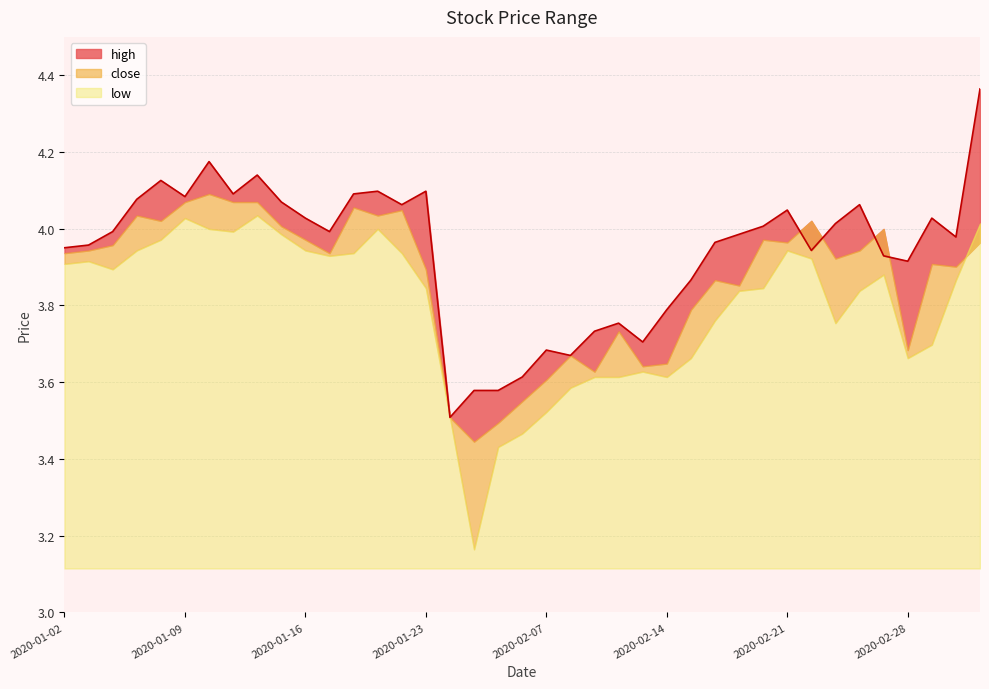

Reading left to right, extract all data points from this chart.

high: 2020-01-02=4.0	2020-01-03=4.0	2020-01-06=4.0	2020-01-07=4.1	2020-01-08=4.1	2020-01-09=4.1	2020-01-10=4.2	2020-01-13=4.1	2020-01-14=4.1	2020-01-15=4.1	2020-01-16=4.0	2020-01-17=4.0	2020-01-20=4.1	2020-01-21=4.1	2020-01-22=4.1	2020-01-23=4.1	2020-02-03=3.5	2020-02-04=3.6	2020-02-05=3.6	2020-02-06=3.6	2020-02-07=3.7	2020-02-10=3.7	2020-02-11=3.7	2020-02-12=3.8	2020-02-13=3.7	2020-02-14=3.8	2020-02-17=3.9	2020-02-18=4.0	2020-02-19=4.0	2020-02-20=4.0	2020-02-21=4.0	2020-02-24=3.9	2020-02-25=4.0	2020-02-26=4.1	2020-02-27=3.9	2020-02-28=3.9	2020-03-02=4.0	2020-03-03=4.0	2020-03-04=4.4
close: 2020-01-02=3.9	2020-01-03=3.9	2020-01-06=4.0	2020-01-07=4.0	2020-01-08=4.0	2020-01-09=4.1	2020-01-10=4.1	2020-01-13=4.1	2020-01-14=4.1	2020-01-15=4.0	2020-01-16=4.0	2020-01-17=3.9	2020-01-20=4.1	2020-01-21=4.0	2020-01-22=4.0	2020-01-23=3.9	2020-02-03=3.5	2020-02-04=3.4	2020-02-05=3.5	2020-02-06=3.6	2020-02-07=3.6	2020-02-10=3.7	2020-02-11=3.6	2020-02-12=3.7	2020-02-13=3.6	2020-02-14=3.6	2020-02-17=3.8	2020-02-18=3.9	2020-02-19=3.9	2020-02-20=4.0	2020-02-21=4.0	2020-02-24=4.0	2020-02-25=3.9	2020-02-26=3.9	2020-02-27=4.0	2020-02-28=3.7	2020-03-02=3.9	2020-03-03=3.9	2020-03-04=4.0
low: 2020-01-02=3.9	2020-01-03=3.9	2020-01-06=3.9	2020-01-07=3.9	2020-01-08=4.0	2020-01-09=4.0	2020-01-10=4.0	2020-01-13=4.0	2020-01-14=4.0	2020-01-15=4.0	2020-01-16=3.9	2020-01-17=3.9	2020-01-20=3.9	2020-01-21=4.0	2020-01-22=3.9	2020-01-23=3.8	2020-02-03=3.5	2020-02-04=3.2	2020-02-05=3.4	2020-02-06=3.5	2020-02-07=3.5	2020-02-10=3.6	2020-02-11=3.6	2020-02-12=3.6	2020-02-13=3.6	2020-02-14=3.6	2020-02-17=3.7	2020-02-18=3.8	2020-02-19=3.8	2020-02-20=3.8	2020-02-21=3.9	2020-02-24=3.9	2020-02-25=3.8	2020-02-26=3.8	2020-02-27=3.9	2020-02-28=3.7	2020-03-02=3.7	2020-03-03=3.9	2020-03-04=4.0